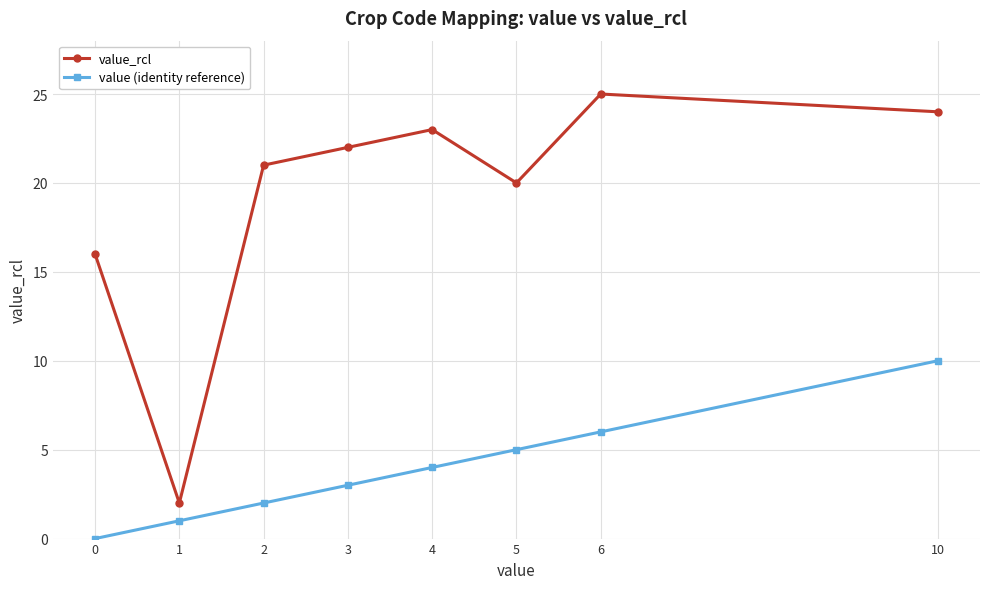

Rank the categories by value_rcl value from highest to lowest.

6, 10, 4, 3, 2, 5, 0, 1